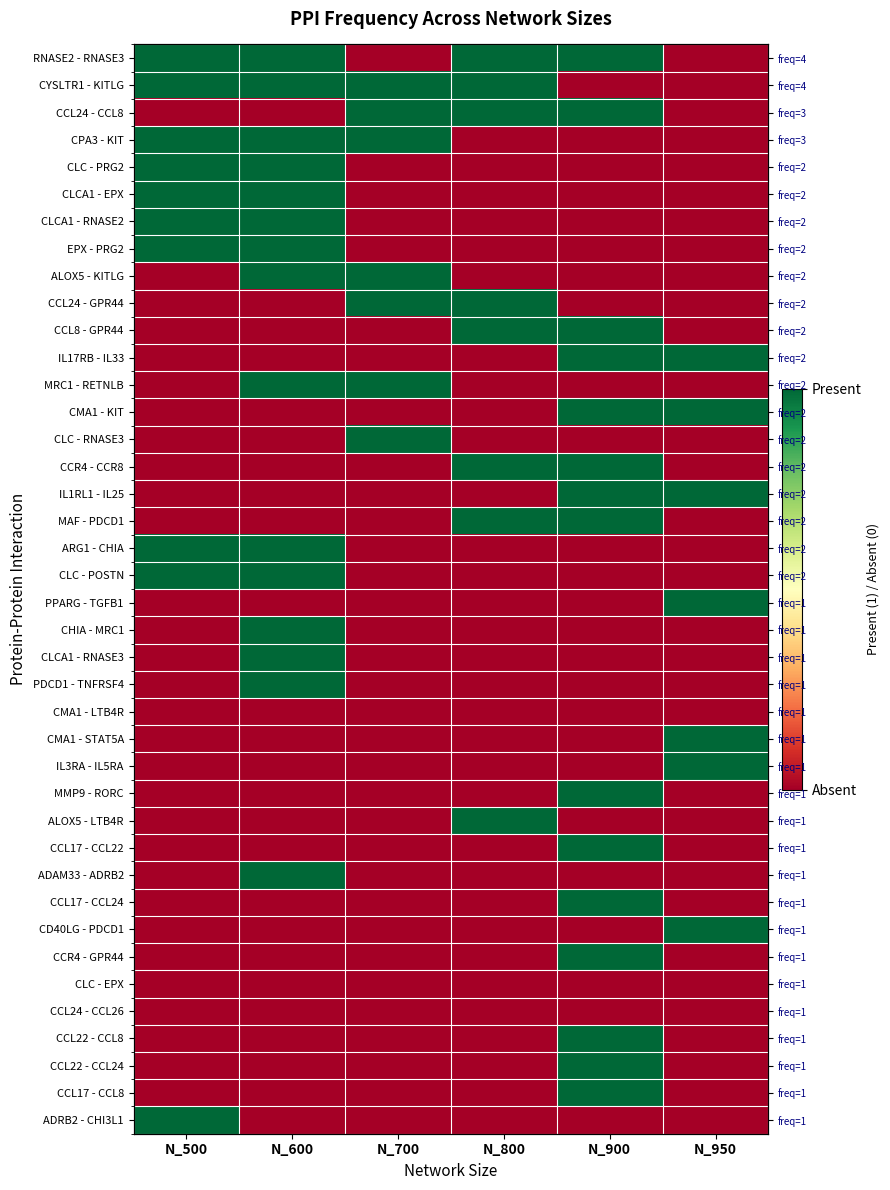

Between N_500 and N_950, which series saw the biggest shift?

RNASE2 - RNASE3